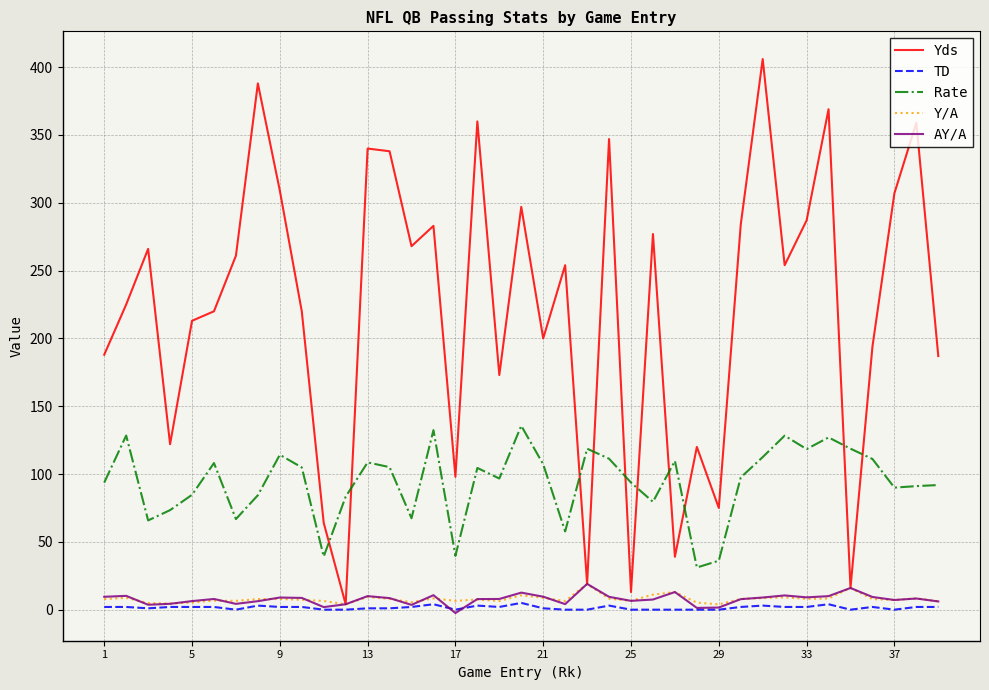

Count the number of categories in the chart.

39